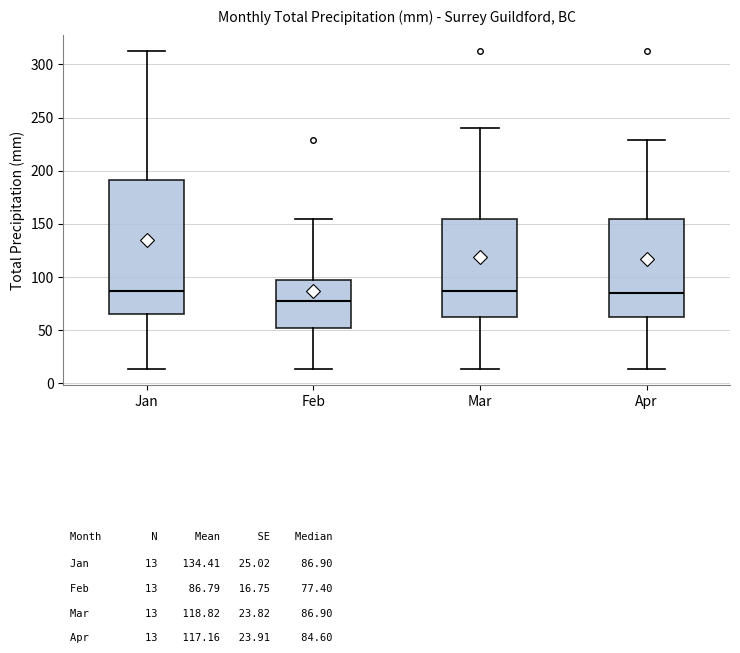

Which box has the lowest median line?

Feb